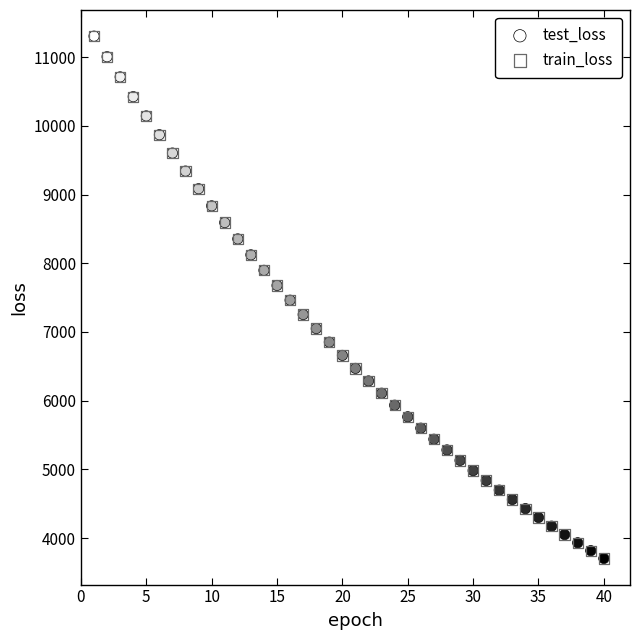

What are all the series names shown in the legend?

test_loss, train_loss